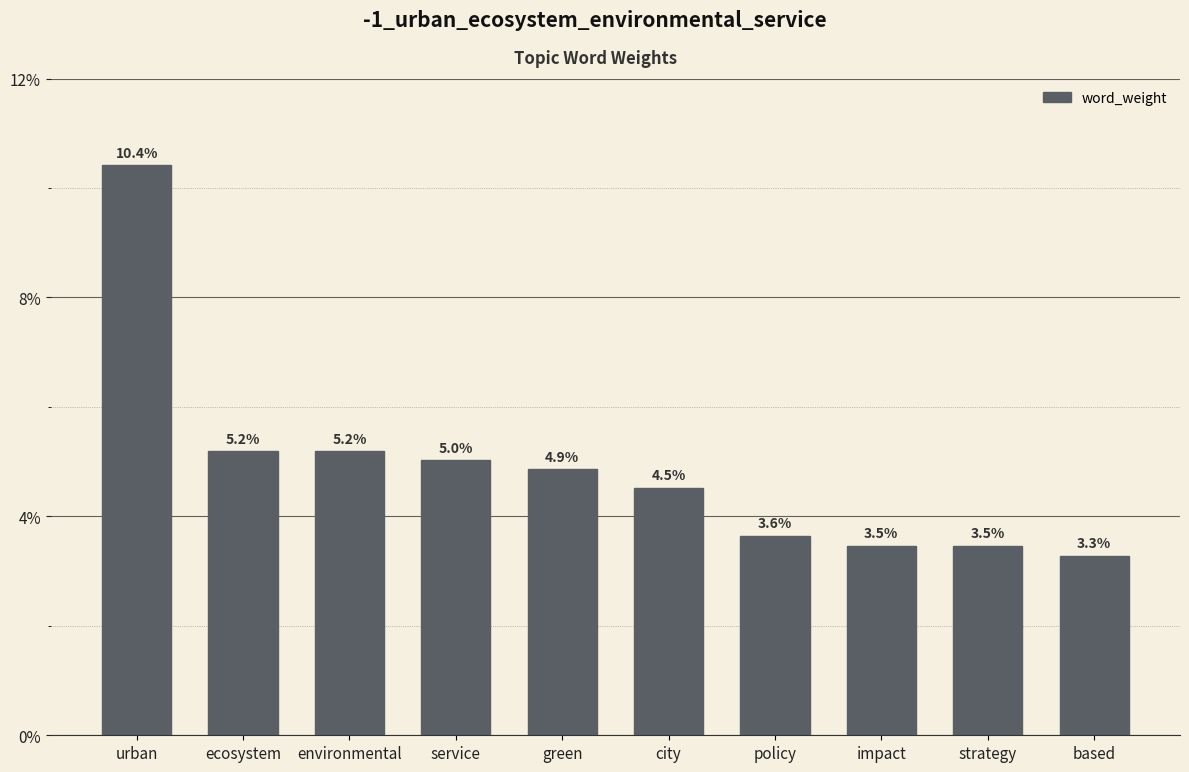

Reading left to right, what are all the values shown in this chart?

urban=0.1	ecosystem=0.1	environmental=0.1	service=0.1	green=0.0	city=0.0	policy=0.0	impact=0.0	strategy=0.0	based=0.0